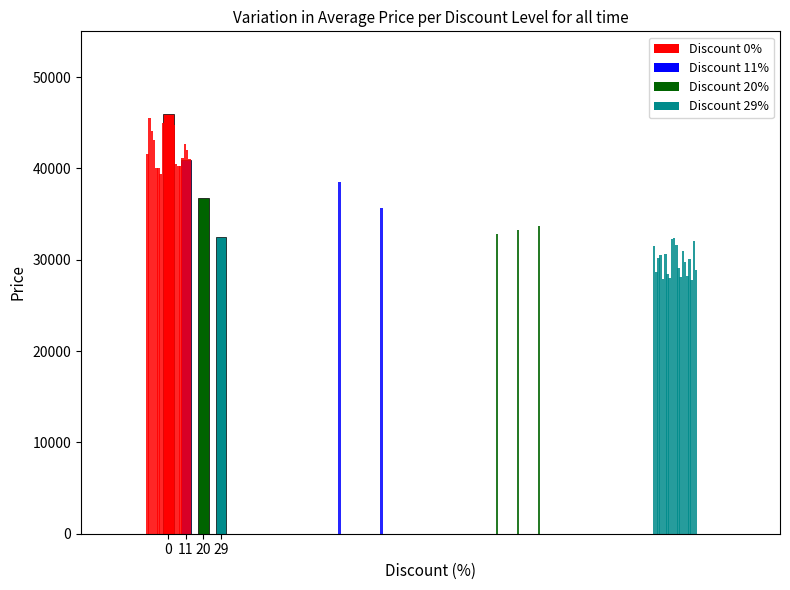

What is the average value?

39005